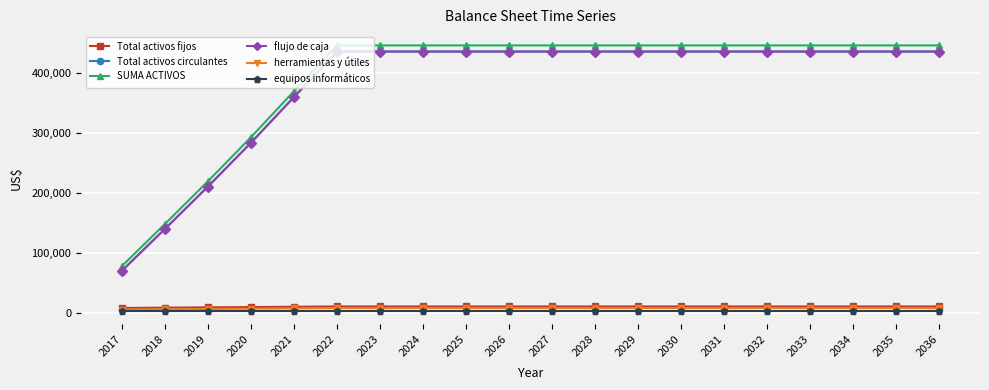

True or false: Total activos fijos and herramientas y útiles cross at least once.

False